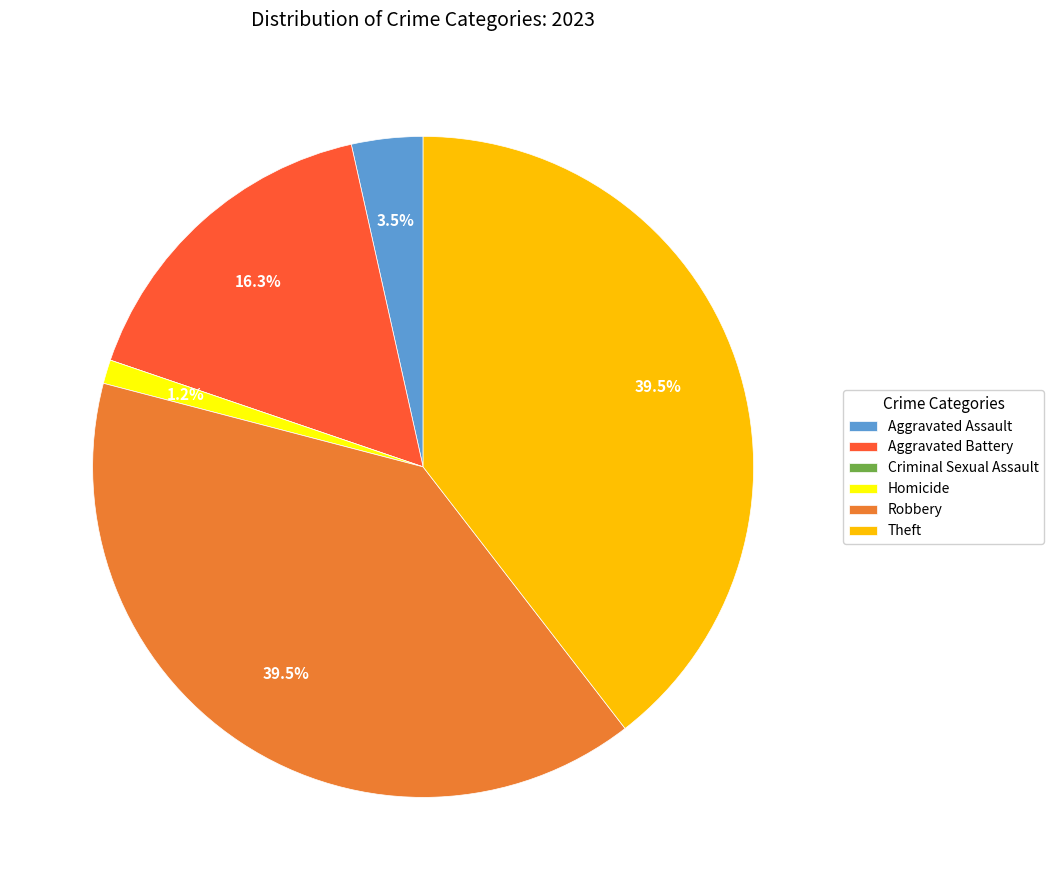

True or false: Theft accounts for 30% of the total.

False